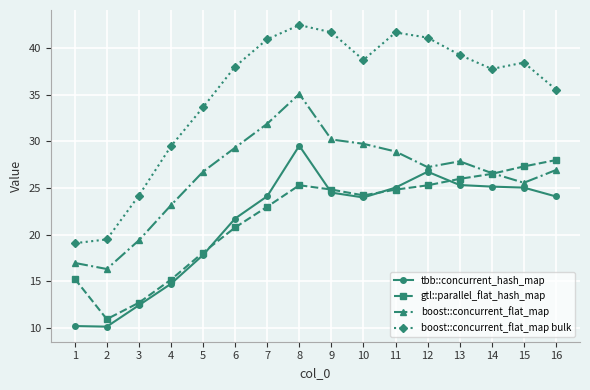

Does the chart have visible grid lines?

Yes